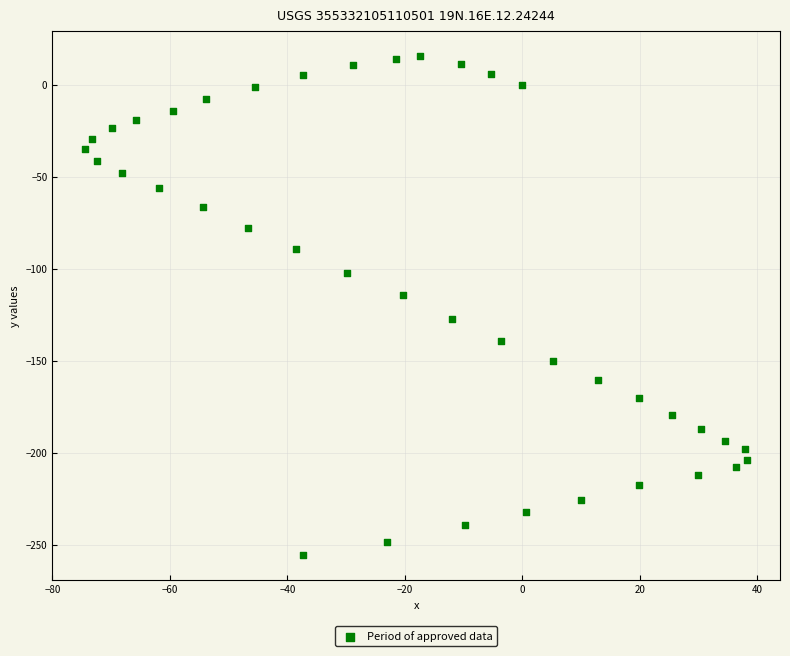

What Y value in the scatter plot is closest to -119?

-114.5